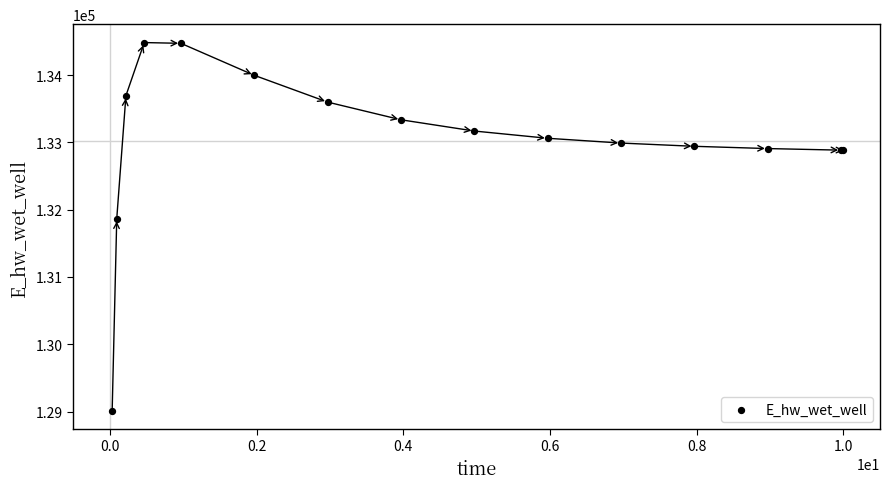

What Y value in the scatter plot is closest to 131749?

131867.5